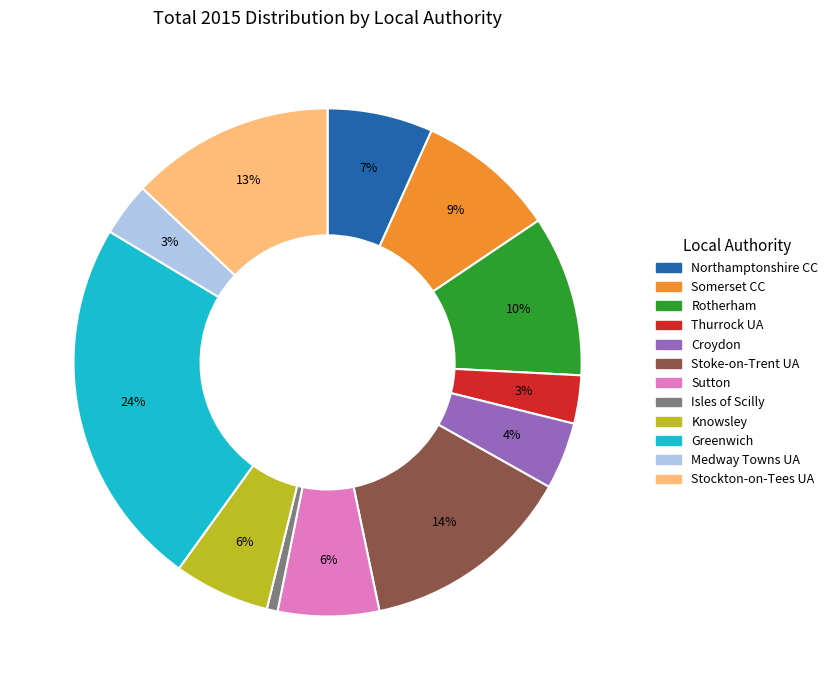

What is the smallest slice in the pie chart?

Isles of Scilly